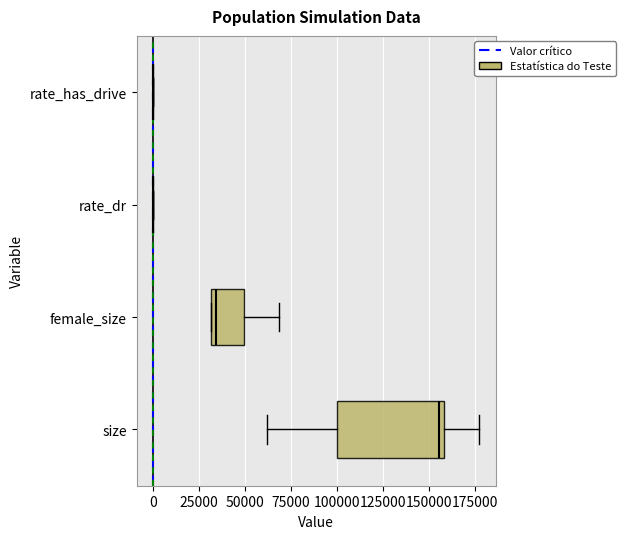

Where does the median line of the box for female_size sit on the x-axis? The values are not printed on the chart, so give them approximately, as read against the axis.

35000